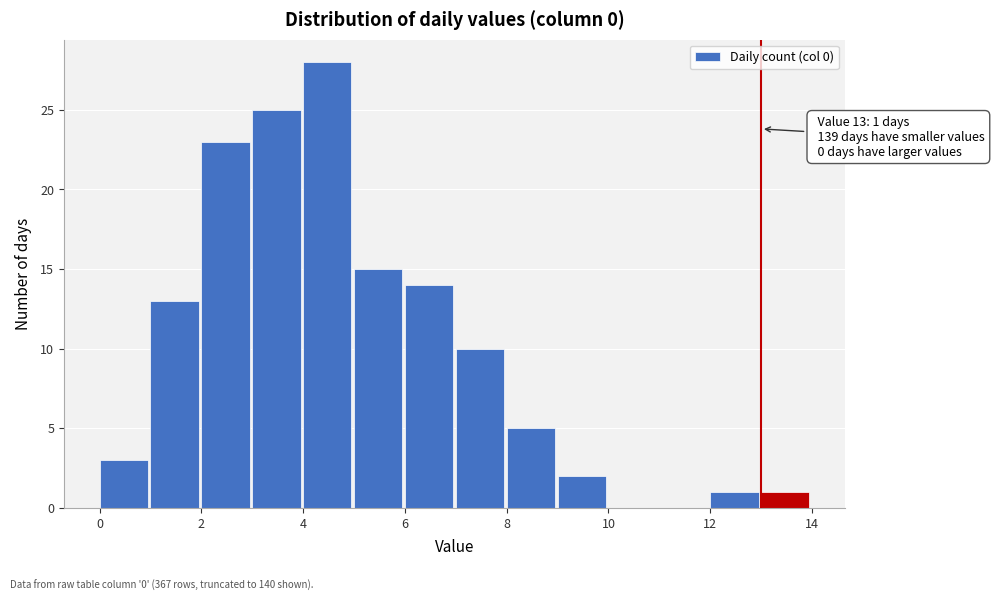

Which range on the x-axis has the tallest bar?

4 to 5